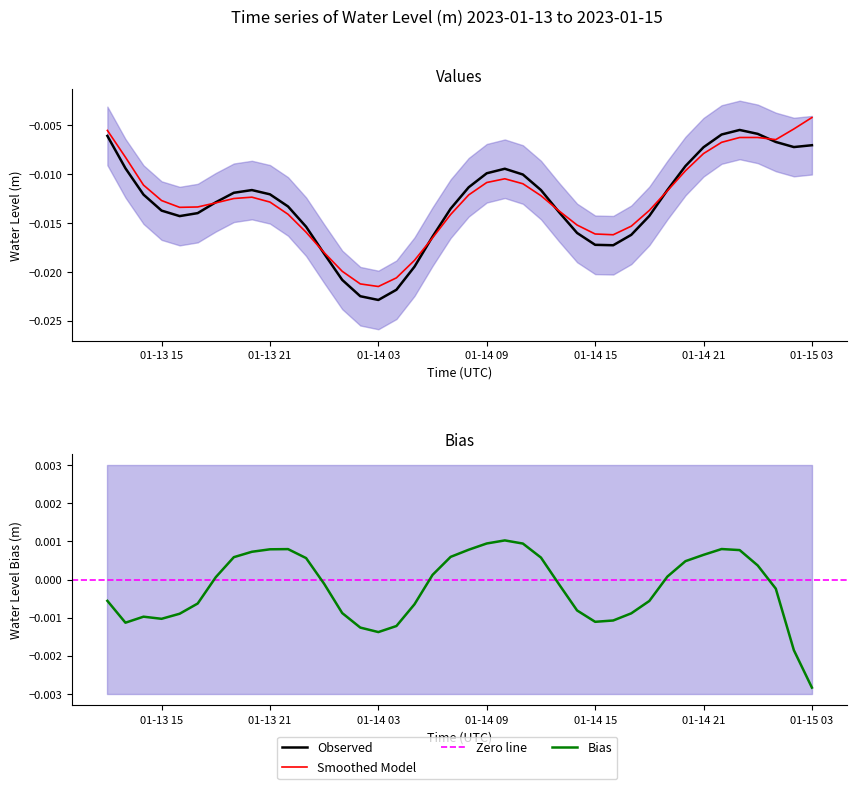

Rank the categories by value from lowest to highest.

2023-01-14 03:00:00, 2023-01-14 02:00:00, 2023-01-14 04:00:00, 2023-01-14 01:00:00, 2023-01-14 05:00:00, 2023-01-14 00:00:00, 2023-01-14 16:00:00, 2023-01-14 15:00:00, 2023-01-14 06:00:00, 2023-01-14 17:00:00, 2023-01-14 14:00:00, 2023-01-13 23:00:00, 2023-01-13 16:00:00, 2023-01-14 18:00:00, 2023-01-13 17:00:00, 2023-01-14 13:00:00, 2023-01-13 15:00:00, 2023-01-14 07:00:00, 2023-01-13 22:00:00, 2023-01-13 18:00:00, 2023-01-13 14:00:00, 2023-01-13 21:00:00, 2023-01-13 19:00:00, 2023-01-13 20:00:00, 2023-01-14 19:00:00, 2023-01-14 12:00:00, 2023-01-14 08:00:00, 2023-01-14 11:00:00, 2023-01-14 09:00:00, 2023-01-14 10:00:00, 2023-01-13 13:00:00, 2023-01-14 20:00:00, 2023-01-14 21:00:00, 2023-01-15 02:00:00, 2023-01-15 03:00:00, 2023-01-15 01:00:00, 2023-01-13 12:00:00, 2023-01-14 22:00:00, 2023-01-15 00:00:00, 2023-01-14 23:00:00